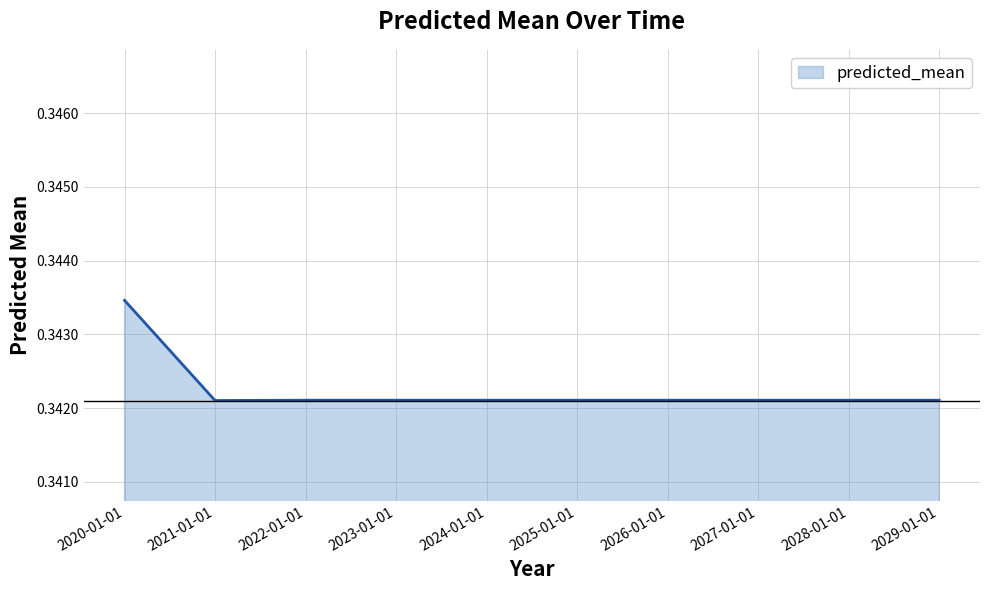

What is the sum of all values?

3.4